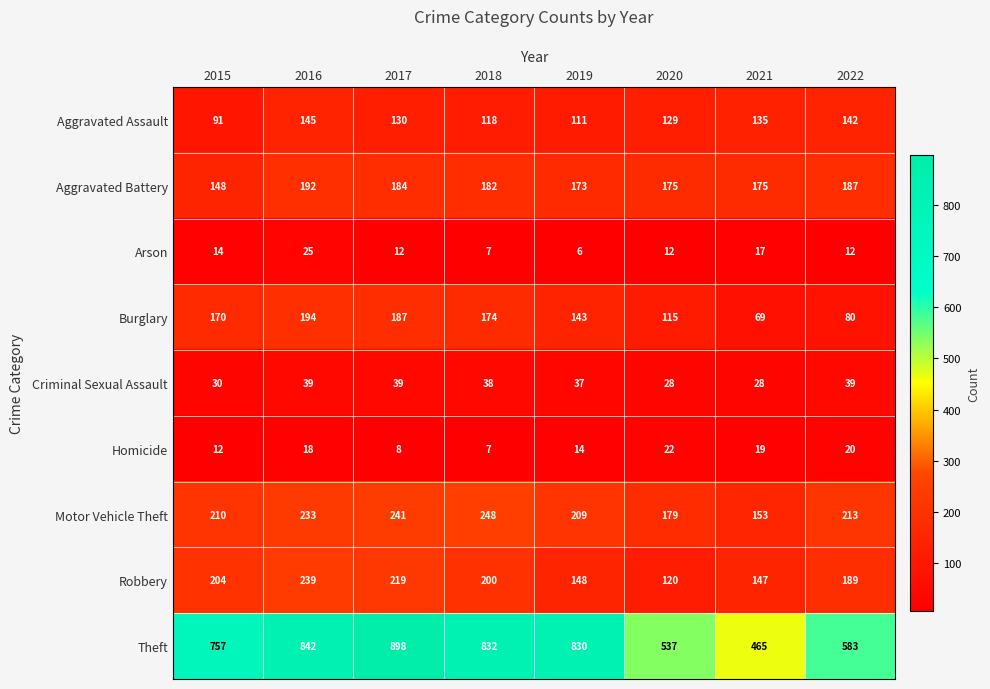

Is it true that Burglary equals 115 at 2020?

True